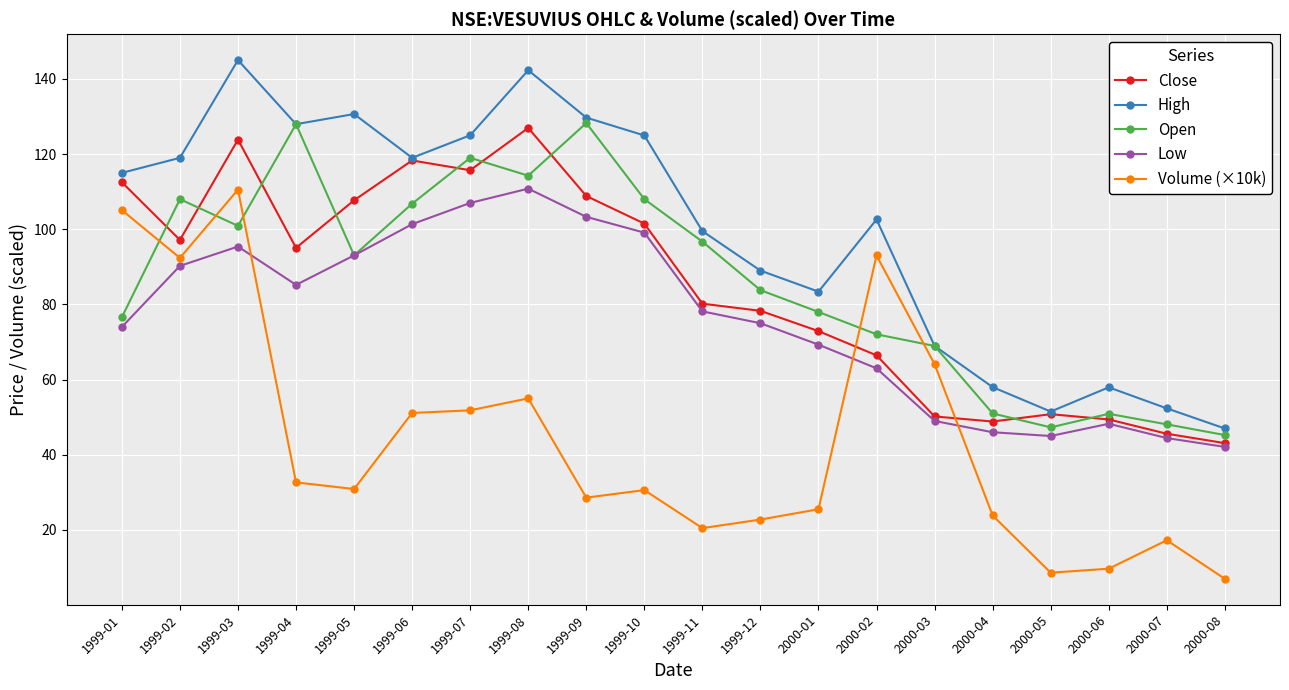

How many values in the Low series exceed 78?

10